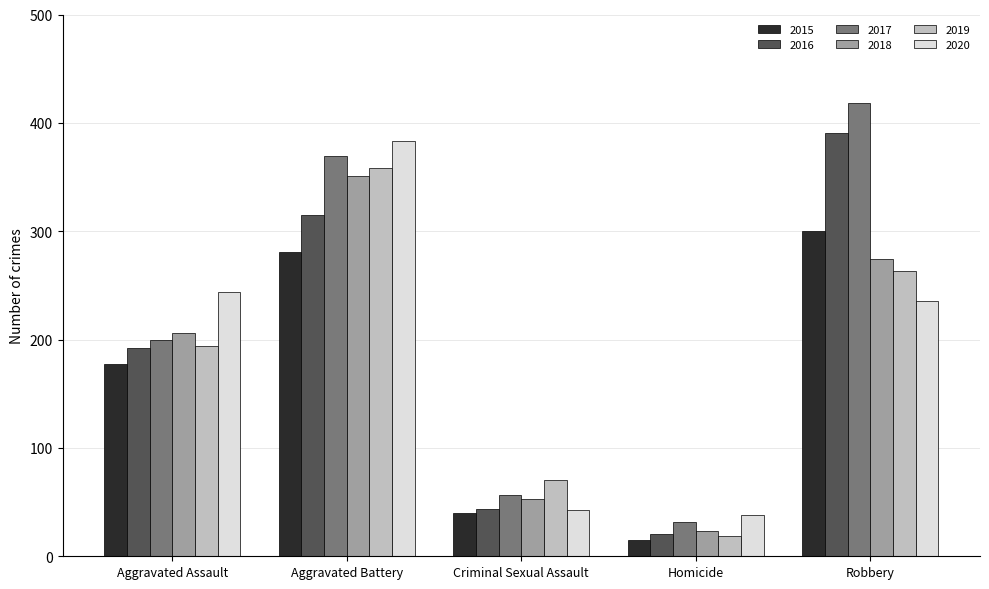

Which series has the widest spread of values?

2017